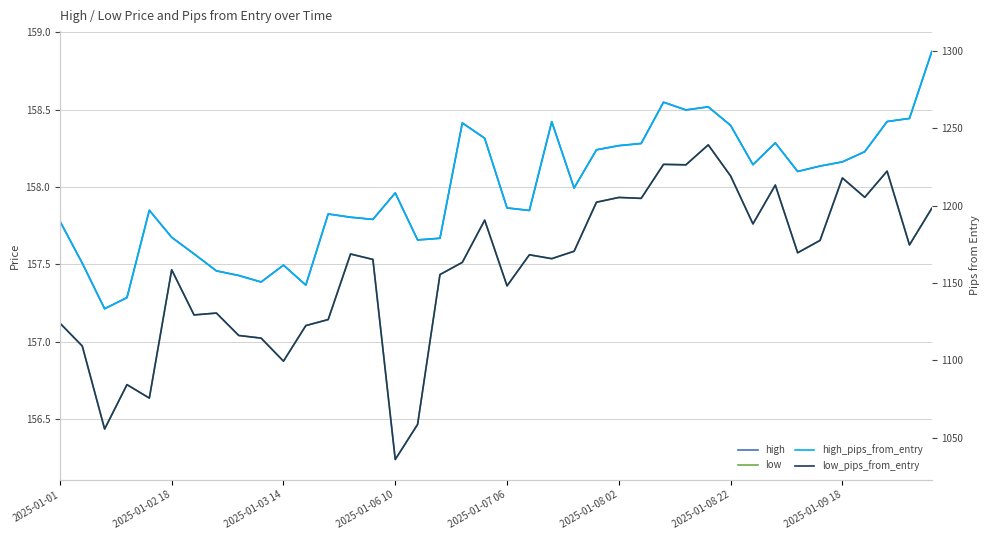

What is the value of the high_pips_from_entry point at the 20th from the left?

1243.6